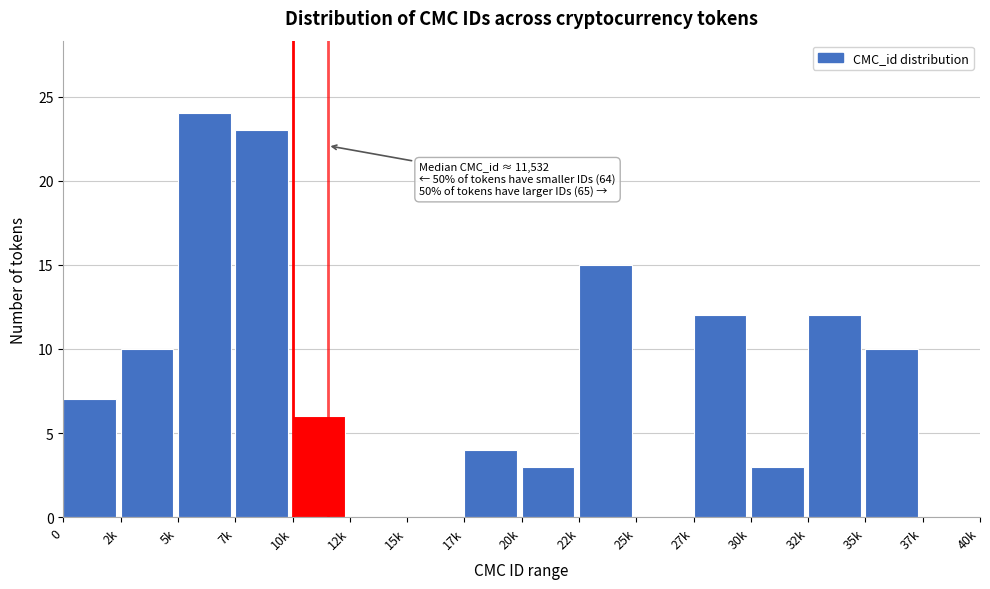

Reading left to right, what are all the values shown in this chart?

0=7	2k=10	5k=24	7k=23	10k=6	12k=0	15k=0	17k=4	20k=3	22k=15	25k=0	27k=12	30k=3	32k=12	35k=10	37k=0